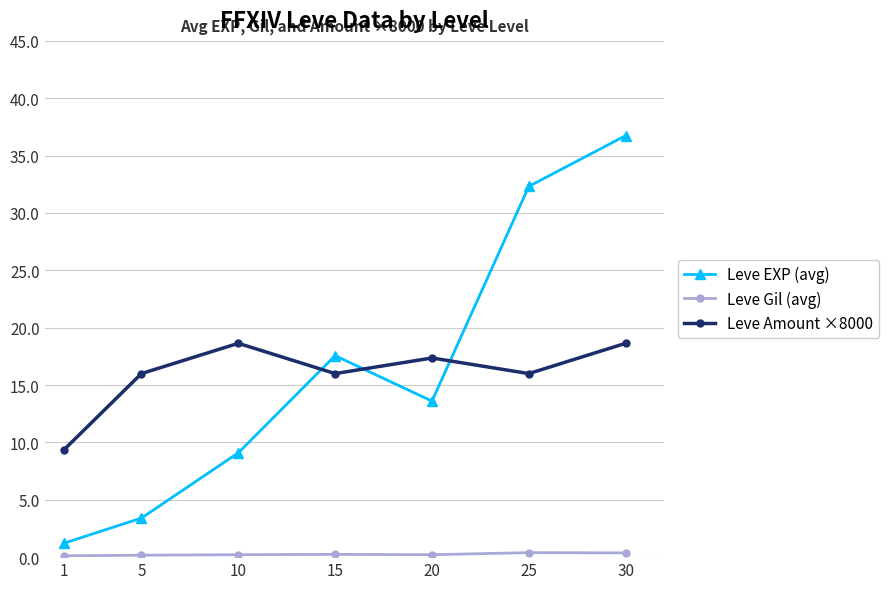

What is the value of the Leve Gil (avg) point at the 7th from the left?

370